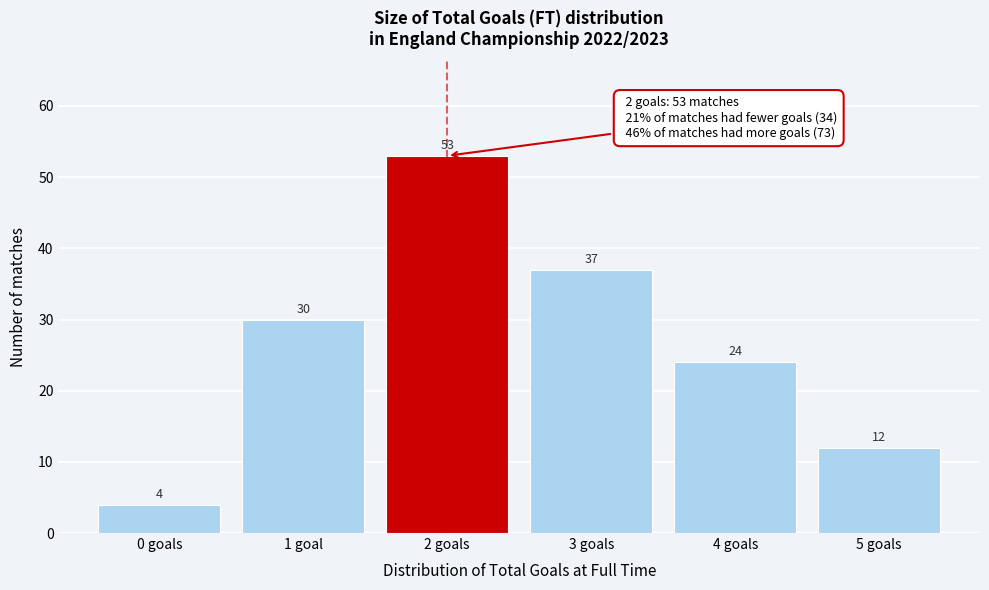

Reading left to right, transcribe all the data shown in this chart.

4	30	53	37	24	12